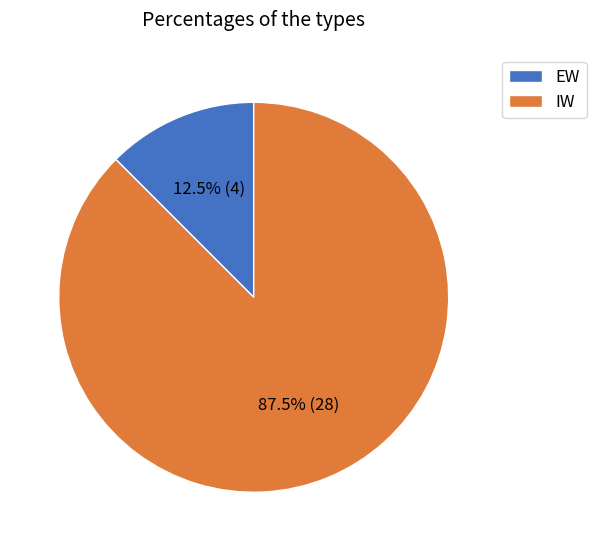

Which slice is the smallest?

EW